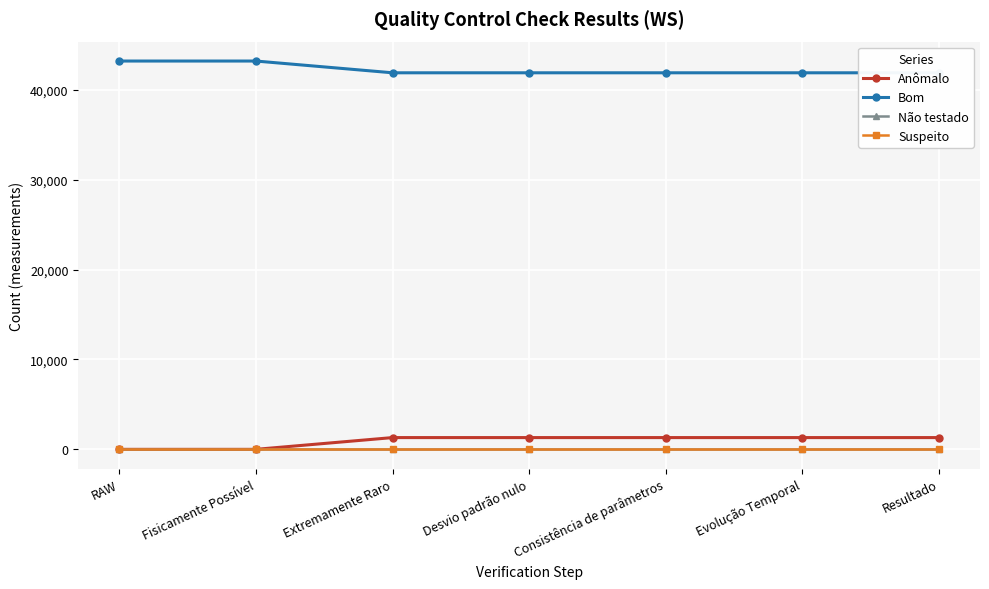

What is the label of the 2nd point from the left?

Fisicamente Possível